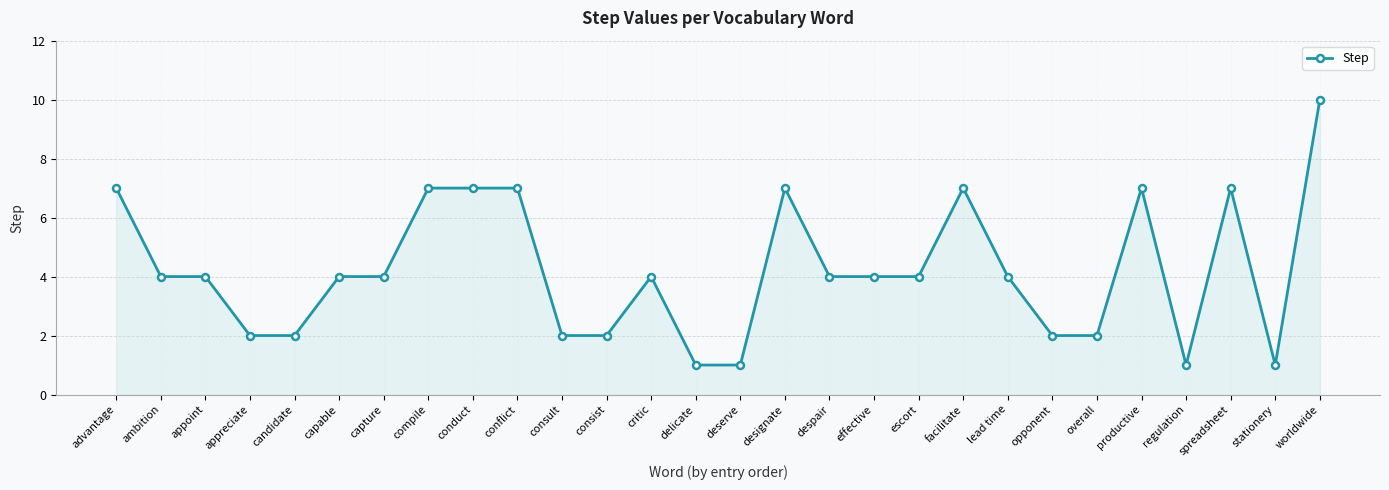

The chart shows a value of 12 at conflict. True or false?

False